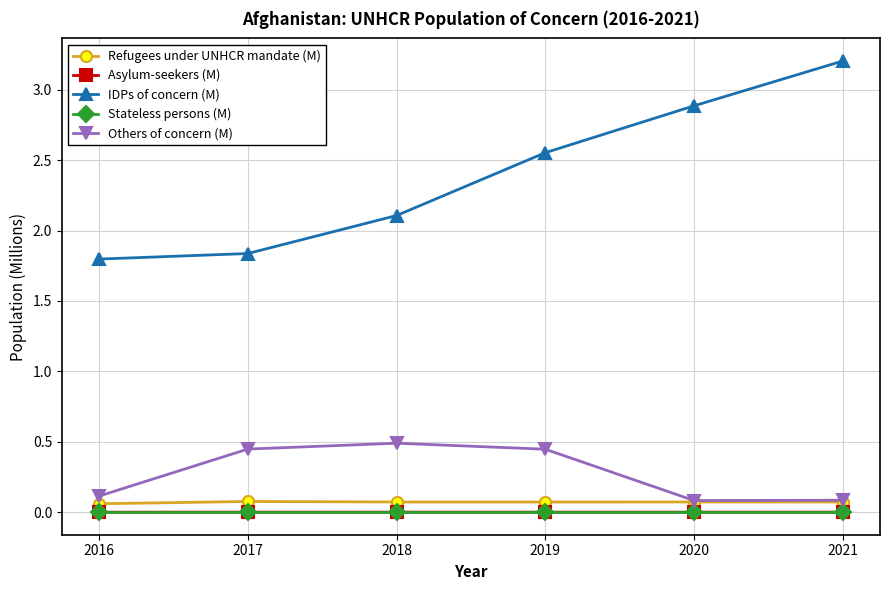

True or false: Others of concern (M) and IDPs of concern (M) cross at least once.

False